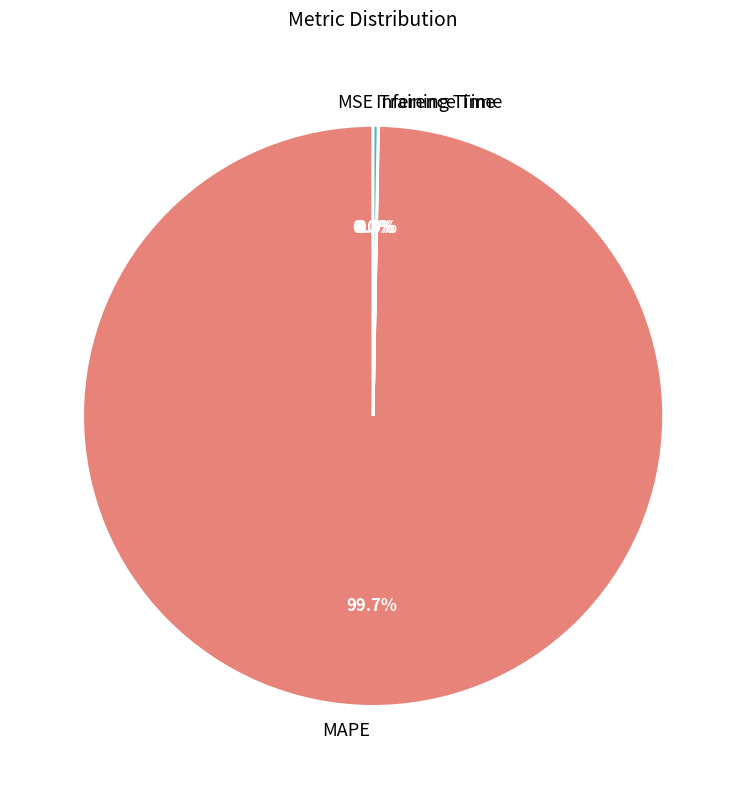

Is there a majority slice in this chart?

Yes